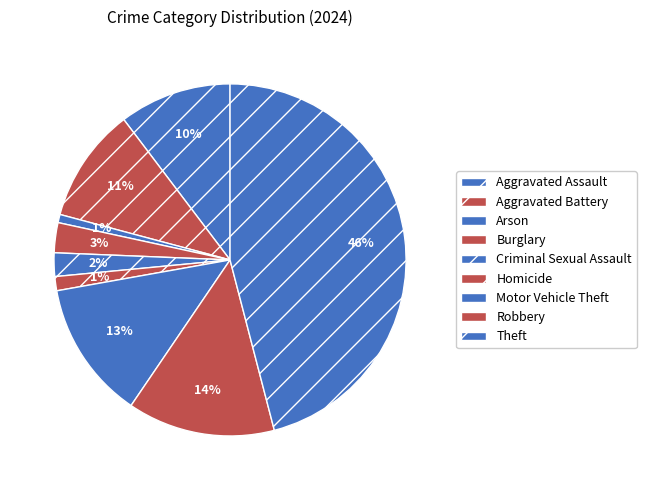

True or false: Aggravated Assault accounts for 10% of the total.

True